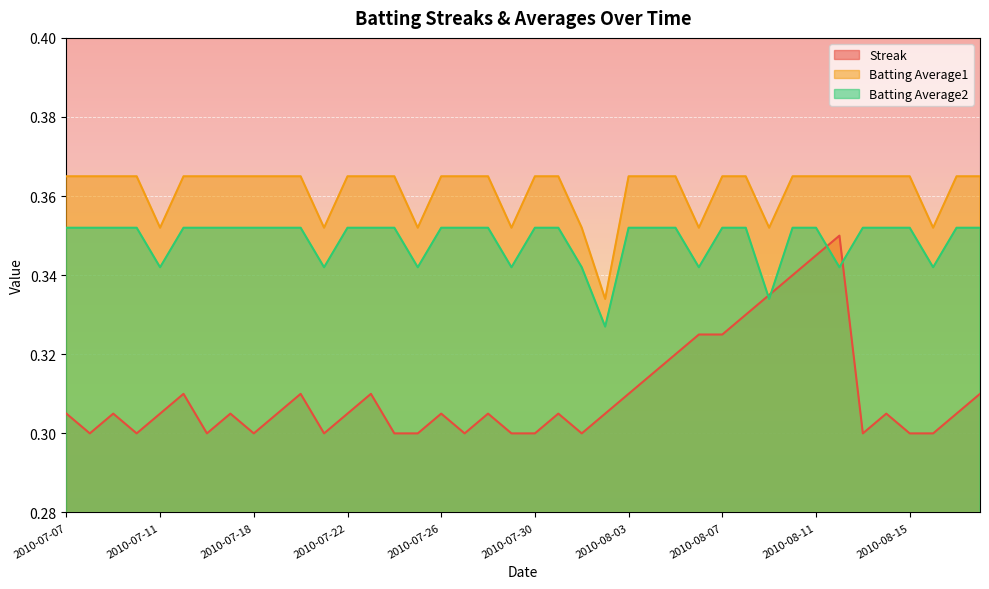

What are all the series names shown in the legend?

Streak, Batting Average1, Batting Average2